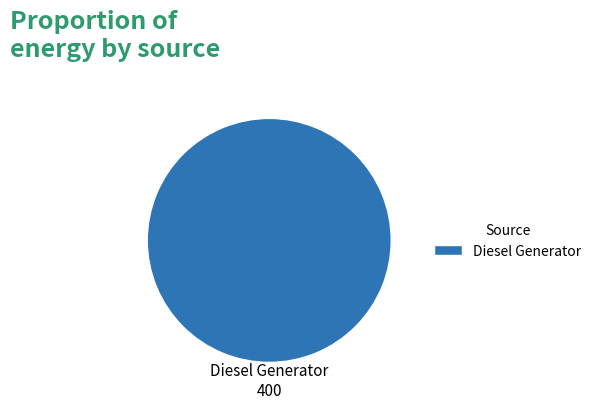

How many slices are in this pie chart?

1